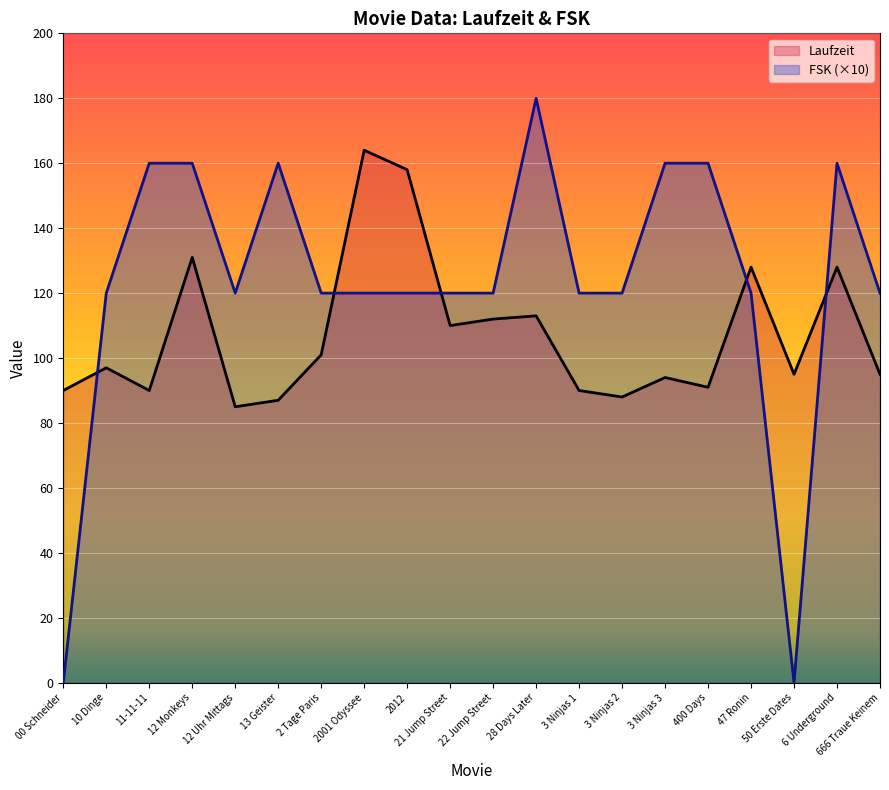

Rank the series by their maximum value, from highest to lowest.

FSK (×10), Laufzeit